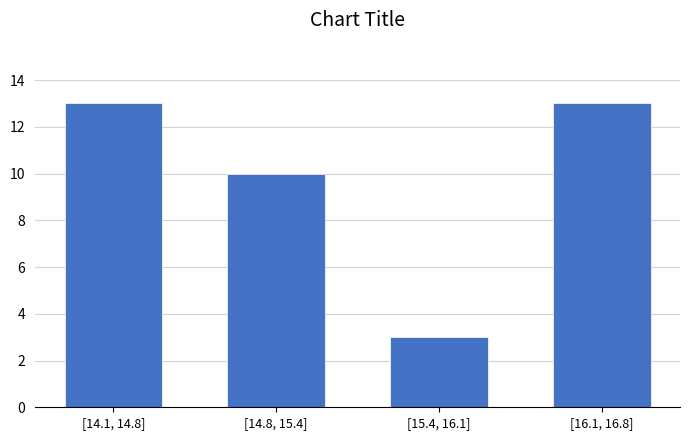

Reading left to right, list all the values displayed in this chart.

13	10	3	13